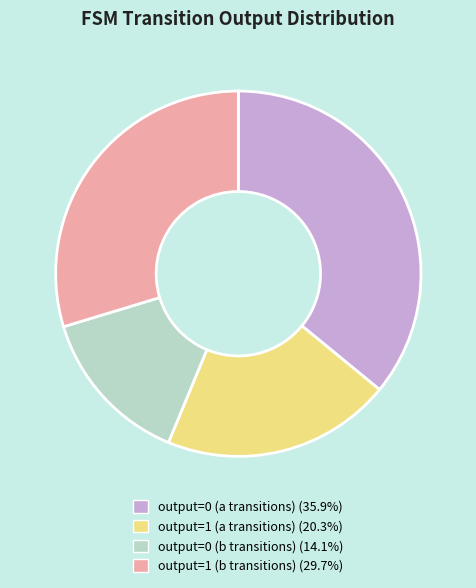

Is the sum of output=1 (a transitions) (20.3%) and output=0 (a transitions) (35.9%) greater than half?

Yes